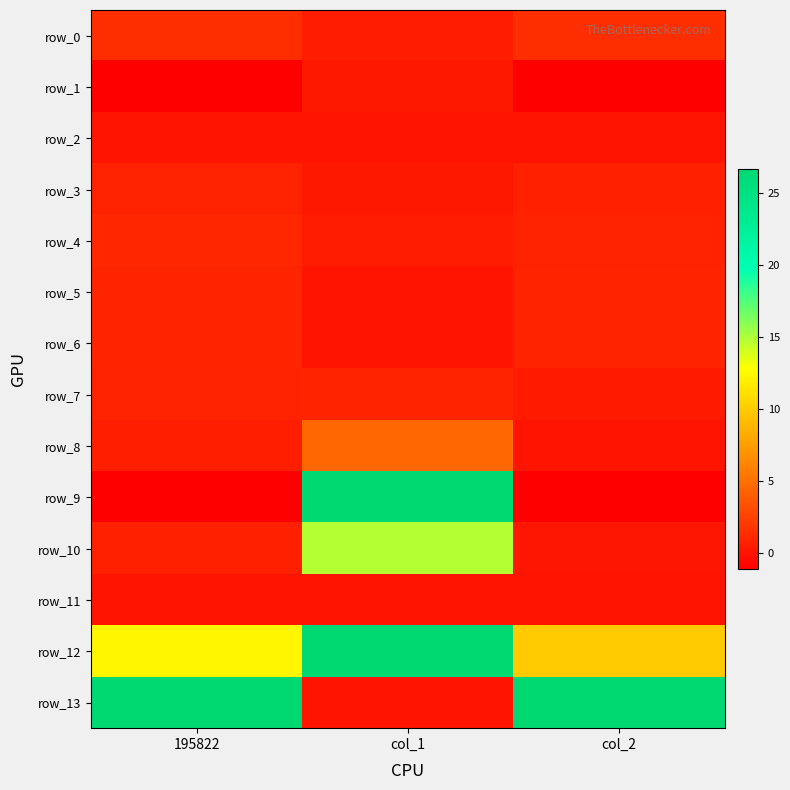

The row_11 series shows 0.0 at col_2. True or false?

True